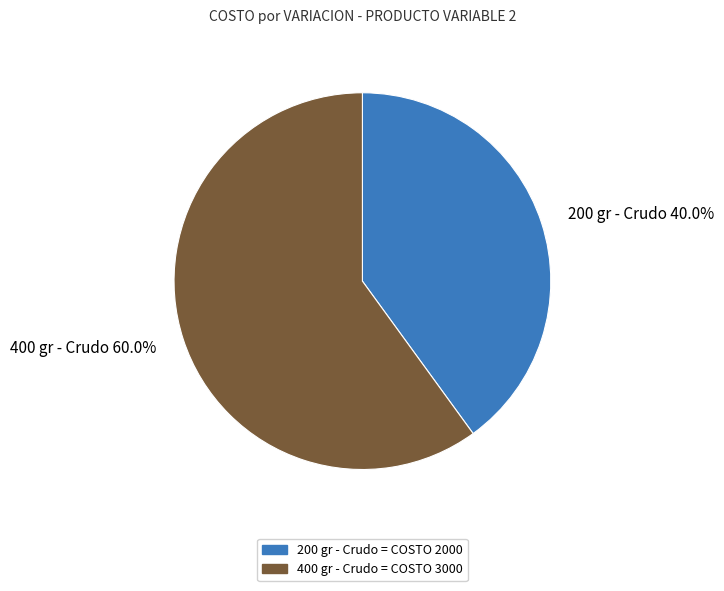

What is the ratio of the value at 200 gr - Crudo to the value at 400 gr - Crudo?

0.7